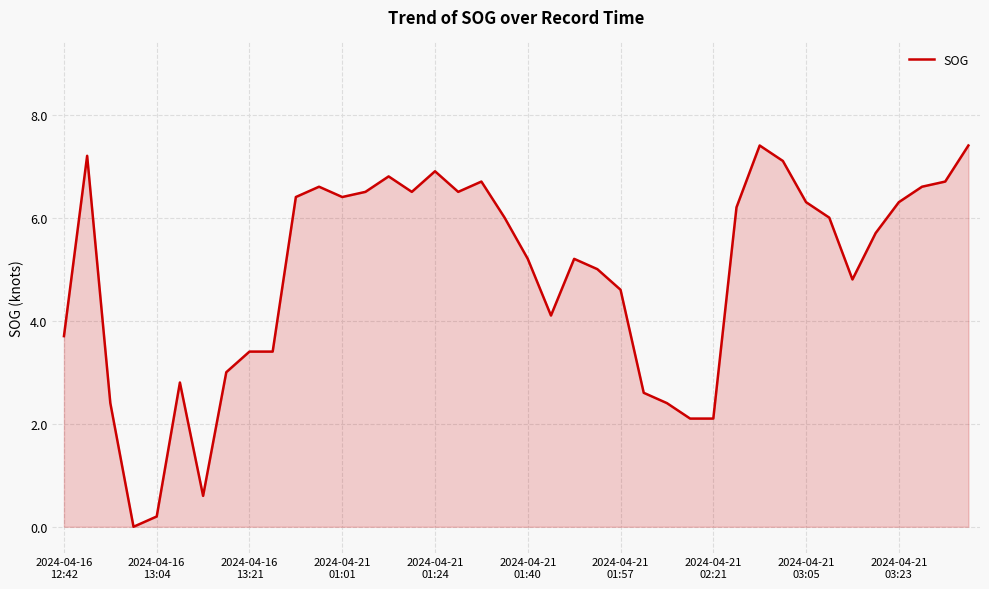

What is the greatest value displayed?

7.4